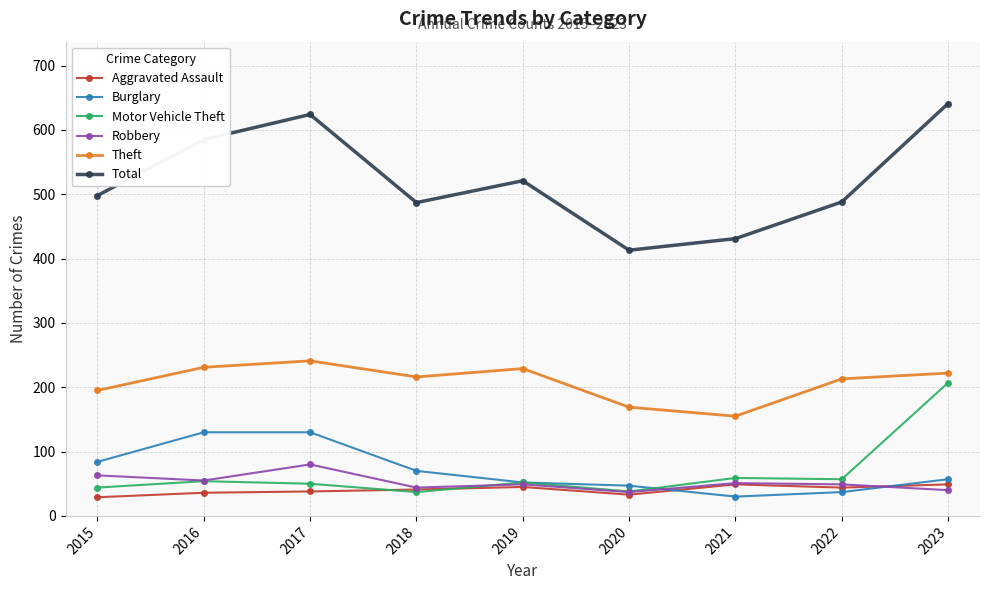

What value does the Burglary series have at 2019, to the nearest 50?

50